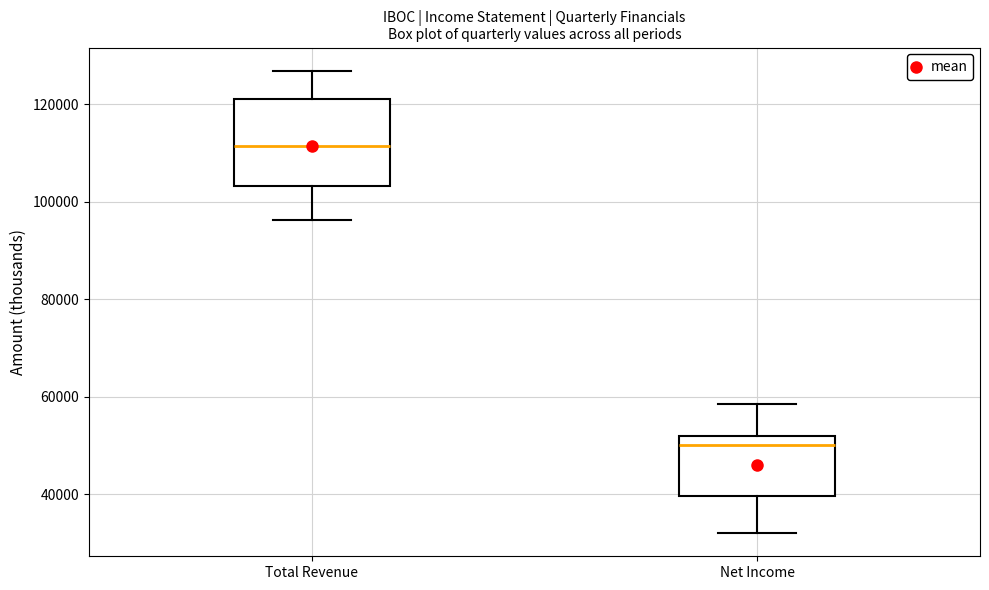

Reading left to right, transcribe this box plot: for each box, give where its median line is, the range the box spans, and where its two whiskers end, as read against the y-axis. The values are not printed on the chart, so give them approximately, as read against the axis.

Total Revenue: median 112000, box 104000 to 122000, whiskers 96000 to 126000
Net Income: median 50000, box 40000 to 52000, whiskers 32000 to 58000